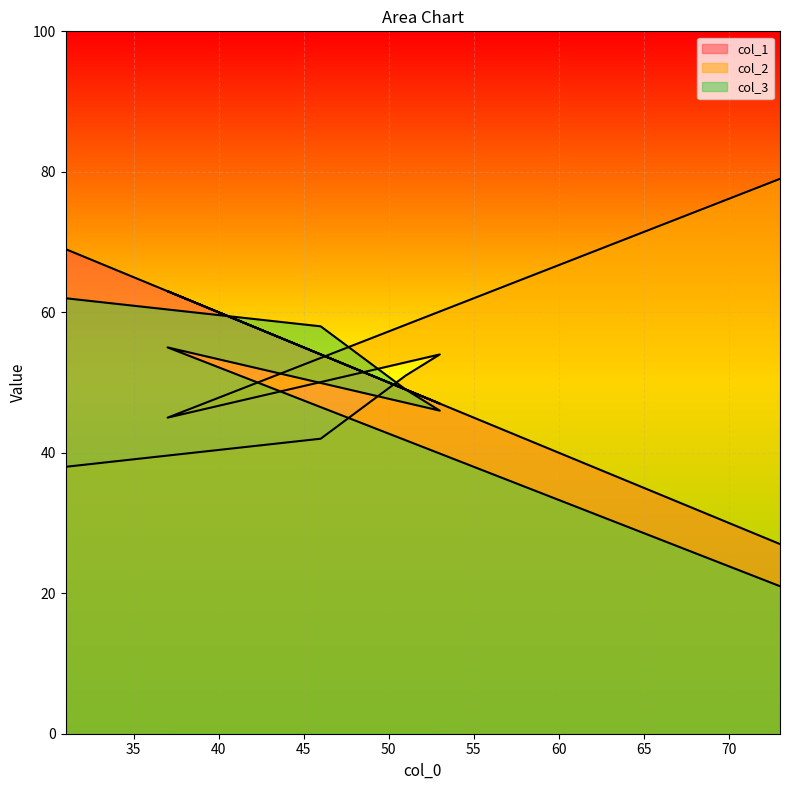

Which series ends up on top after the final intersection of col_1 and col_2?

col_2